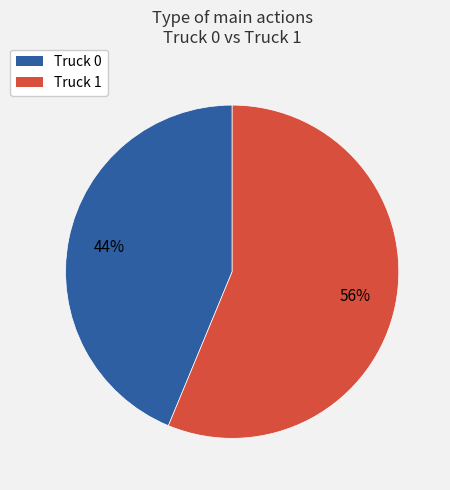

Which slice is the largest?

Truck 1